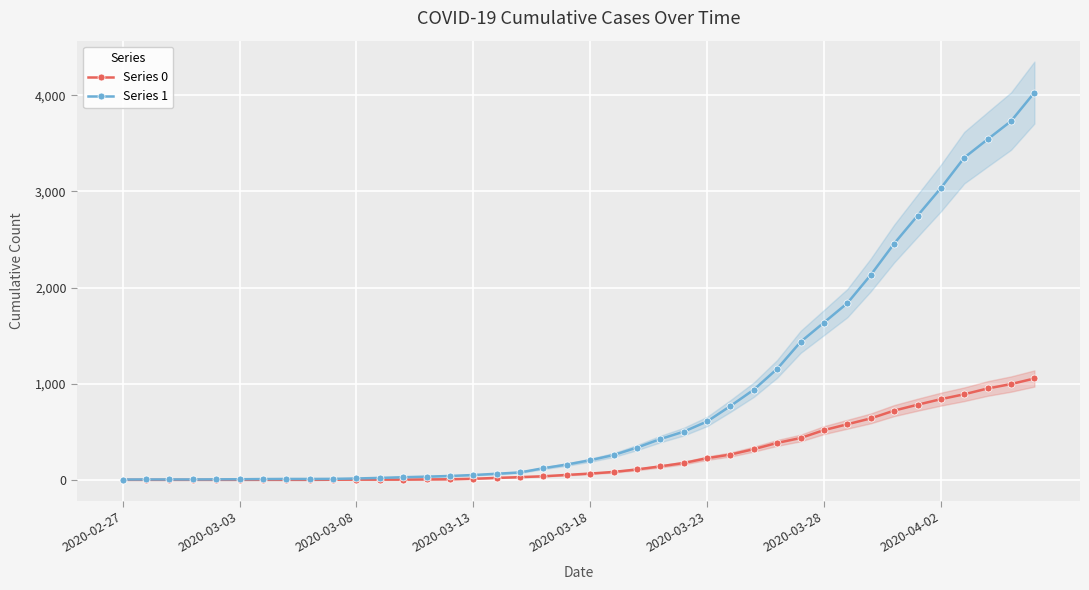

How many values in the Series 1 series are below 204?

20